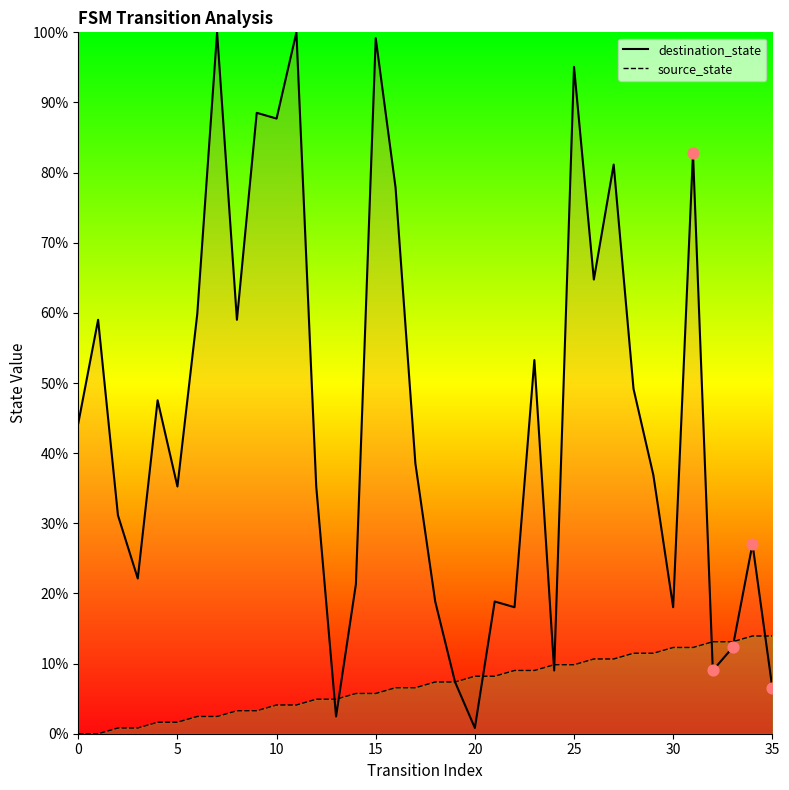

At how many categories does at least one series exceed 25?

23